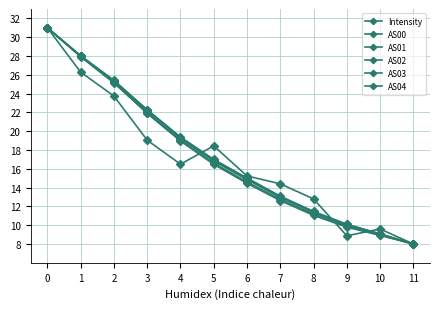

What is the greatest value displayed?

31.0